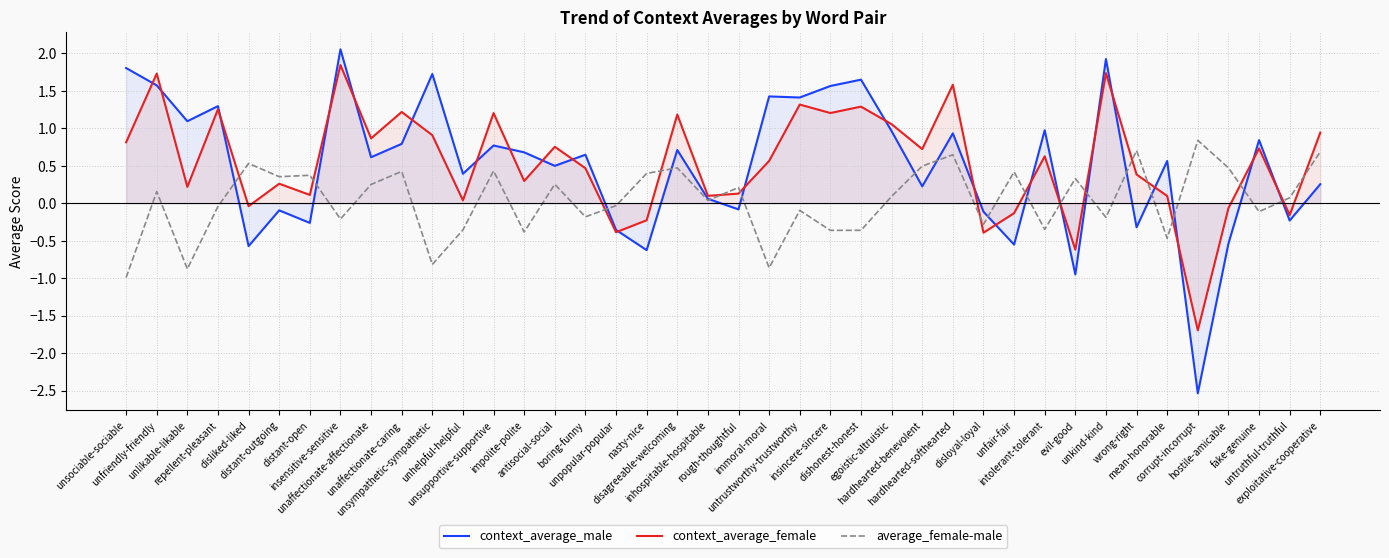

How many series are shown in this chart?

3